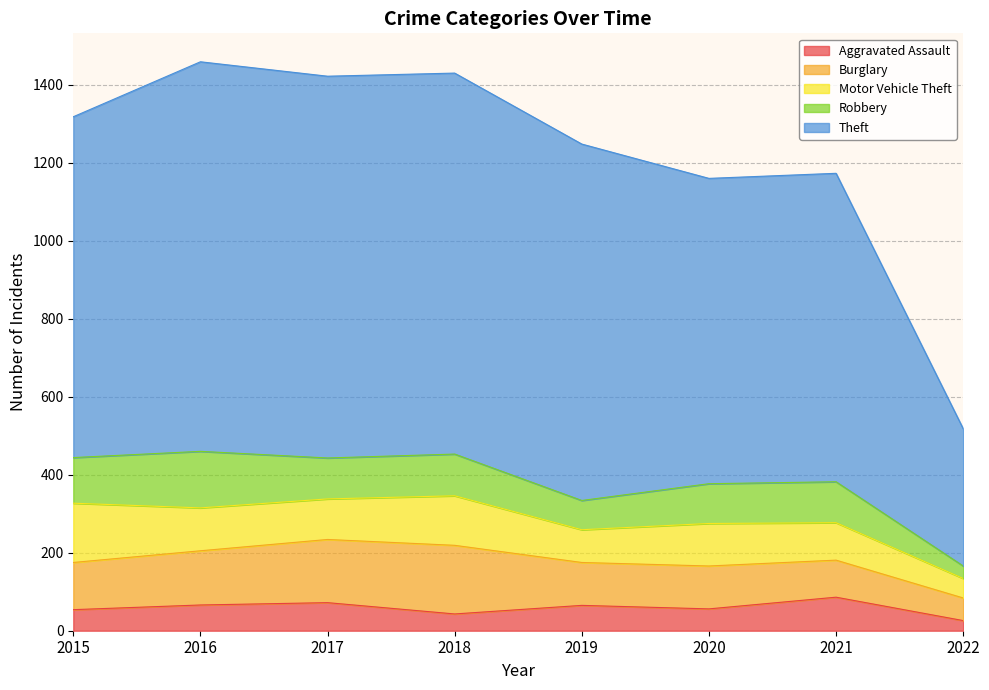

Which series changed the most between 2018 and 2019?

Burglary